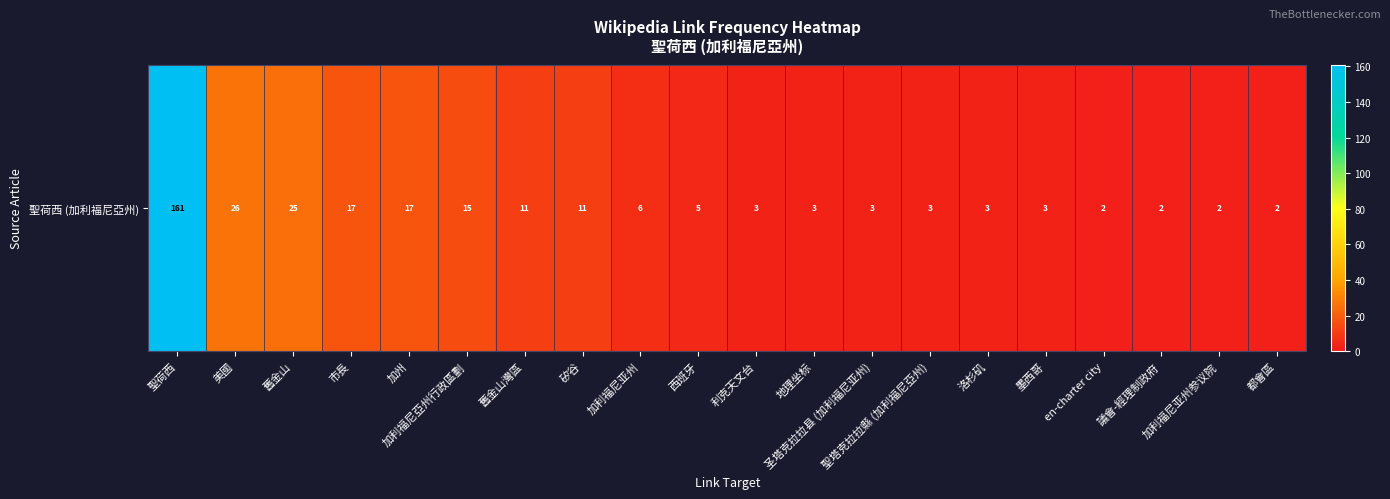

Is it true that the value at 矽谷 is 11?

True